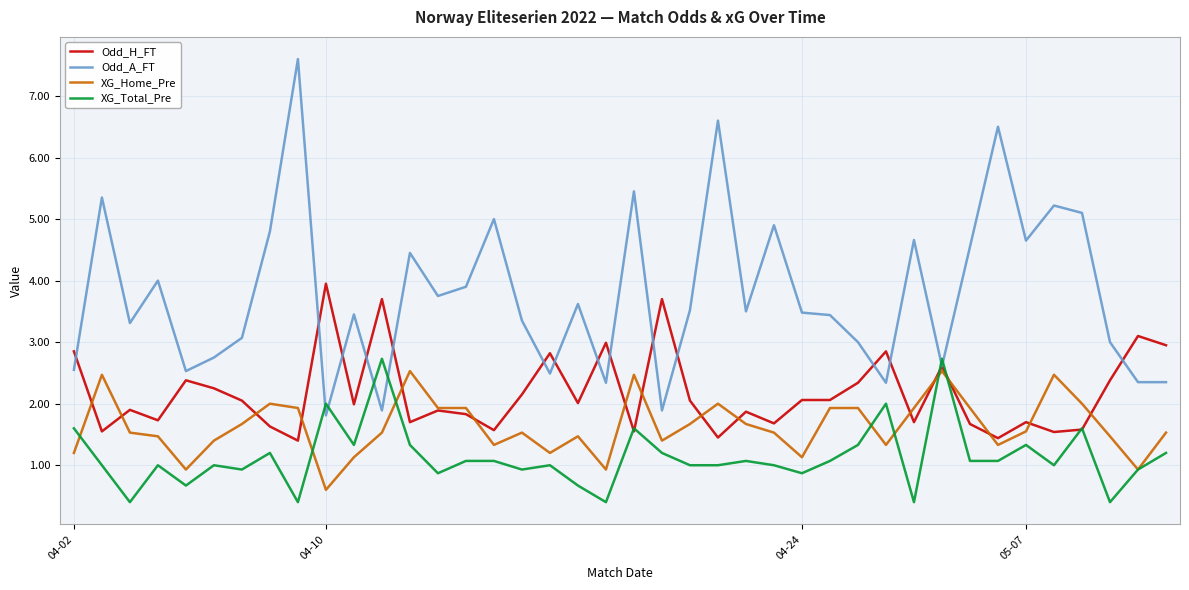

List the series in order of their overall mean, highest first.

Odd_A_FT, Odd_H_FT, XG_Home_Pre, XG_Total_Pre